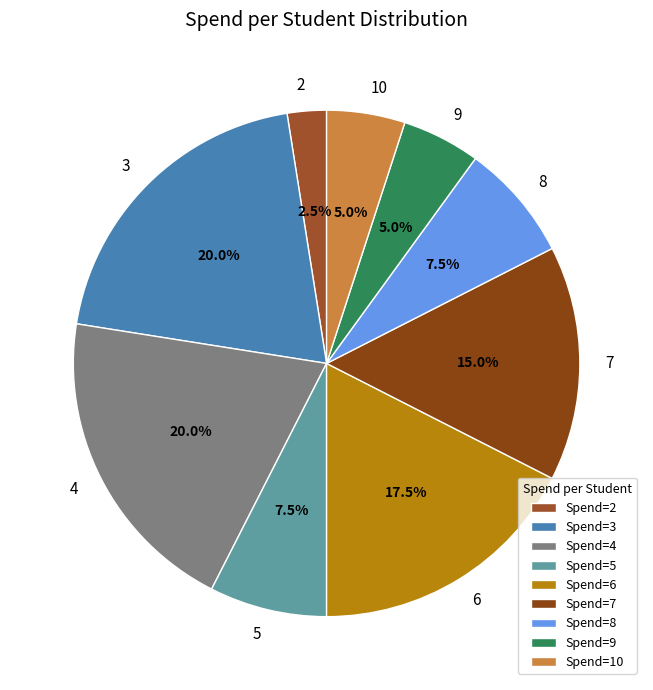

Combined, what portion of the pie is 7 and 5?

22.5%